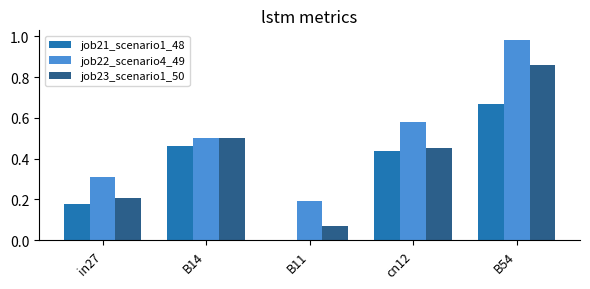

What is the sum of the job22_scenario4_49 values at in27 and B54?

1.3